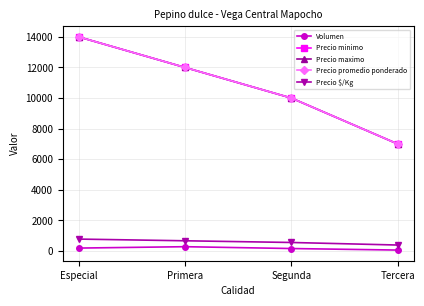

What is the label of the 2nd point from the left?

Primera